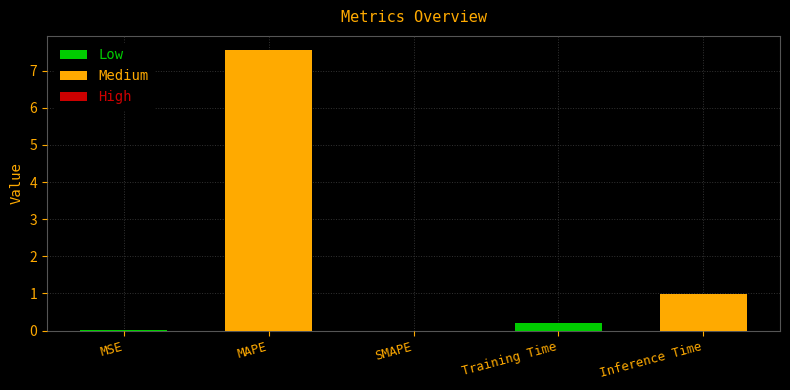

Which category has the highest value across all series?

MAPE